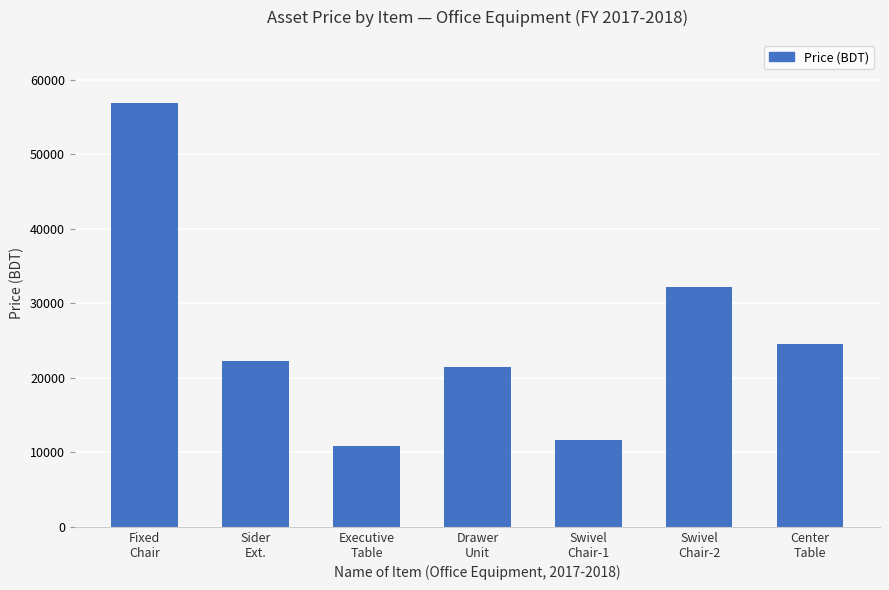

What is the difference between the values at Fixed
Chair and Swivel
Chair-1?

45209